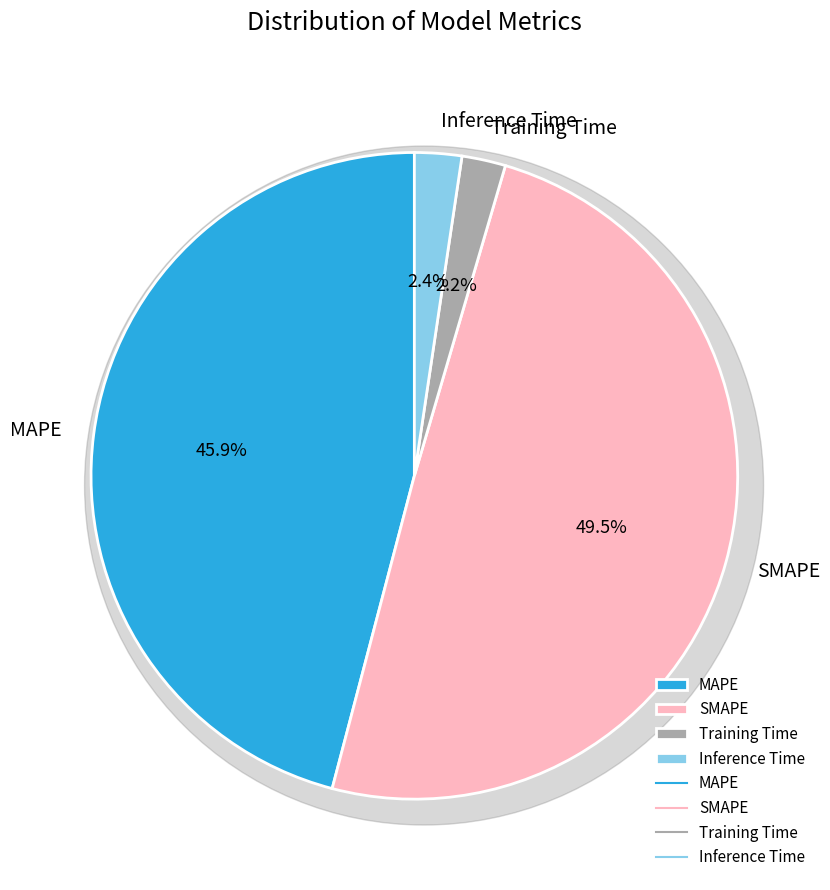

To the nearest percent, what is the difference between the largest and smallest slice percentages?

47%